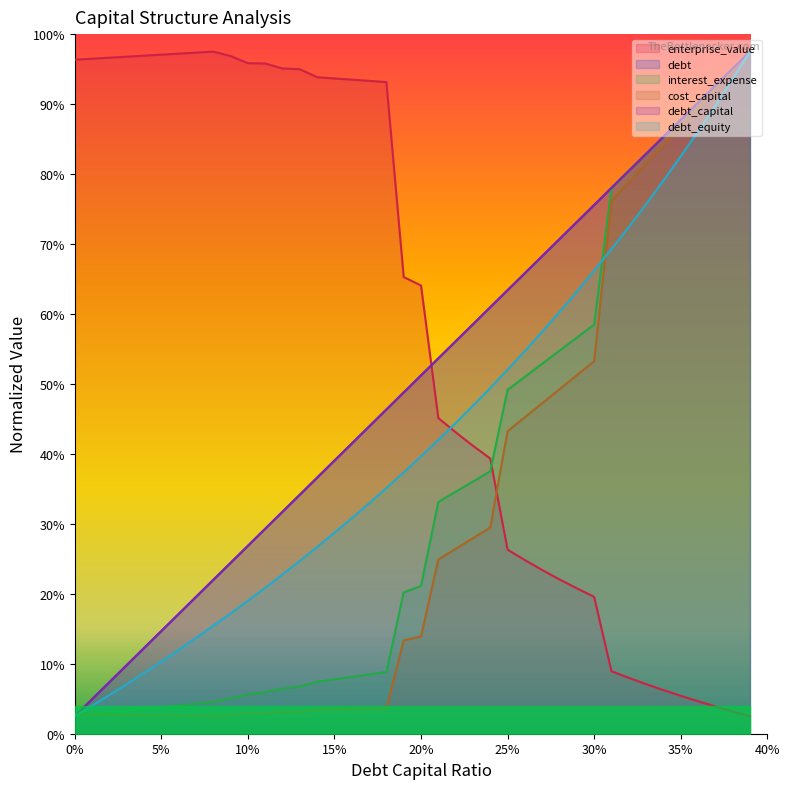

Rank the series by their maximum value, from lowest to highest.

debt_capital, cost_capital, enterprise_value, debt, interest_expense, debt_equity